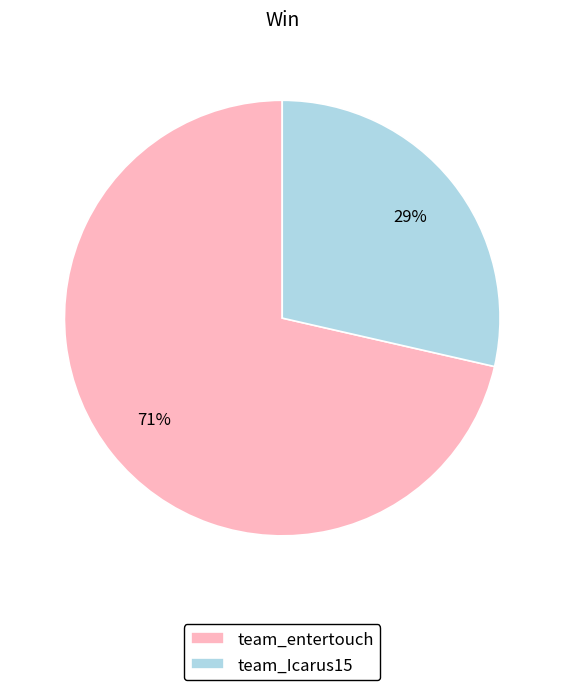

How many segments does this pie chart have?

2